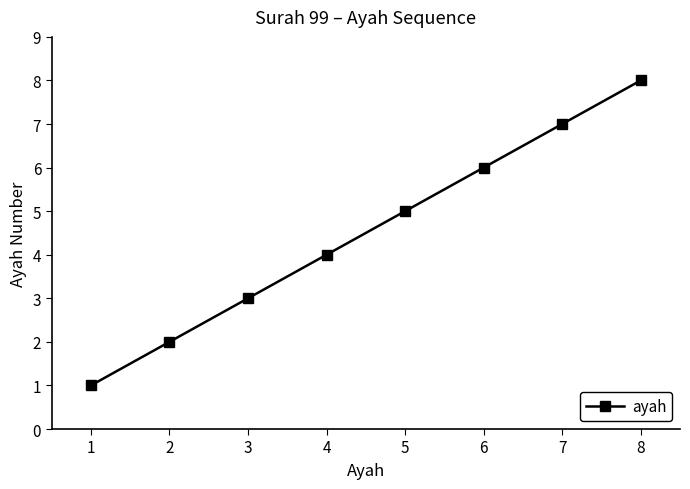

Rank the categories by value from highest to lowest.

8, 7, 6, 5, 4, 3, 2, 1